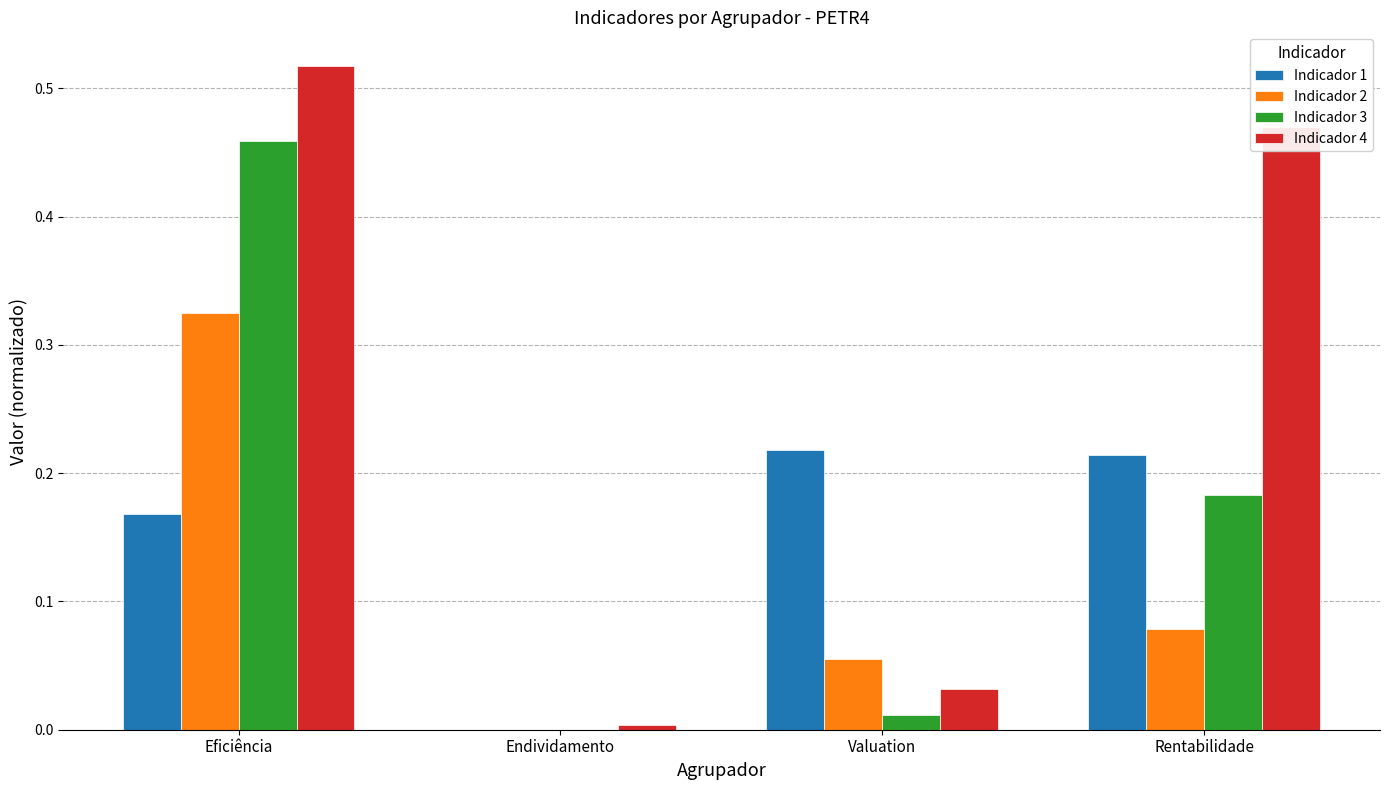

What is the total value across all series at Rentabilidade?

0.9